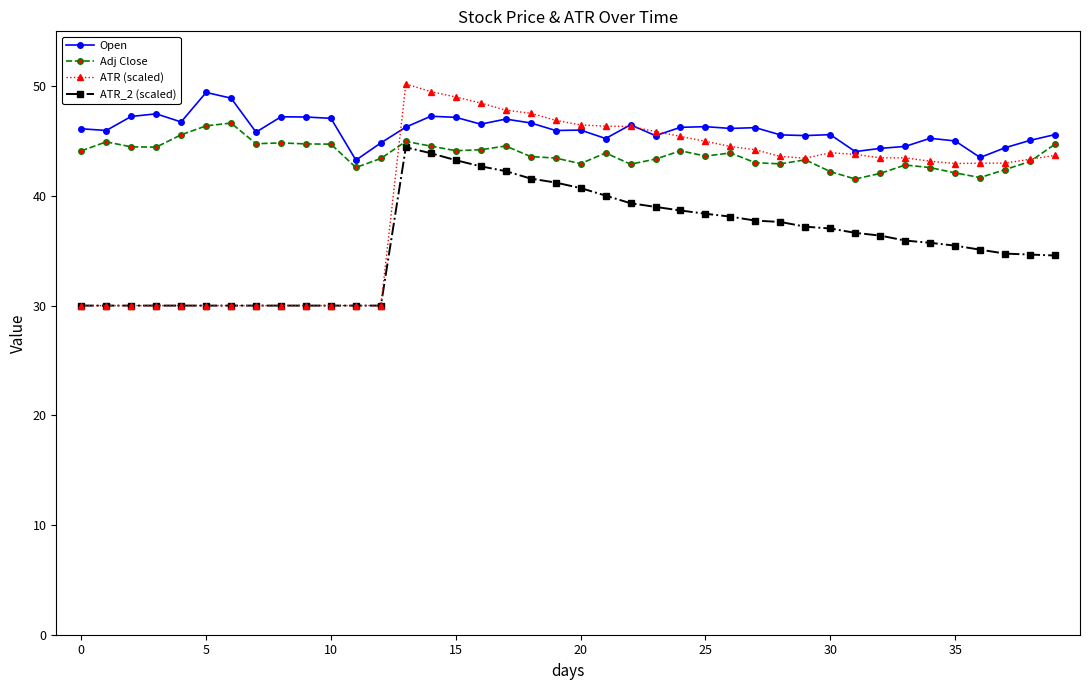

True or false: Adj Close has more than 0 interior local peaks.

True